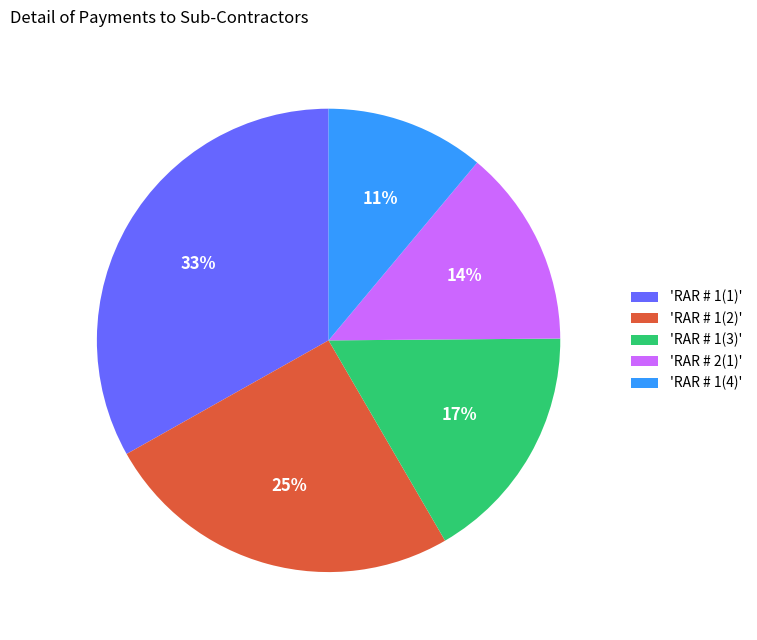

To the nearest percent, what is the difference between the largest and smallest slice percentages?

22%